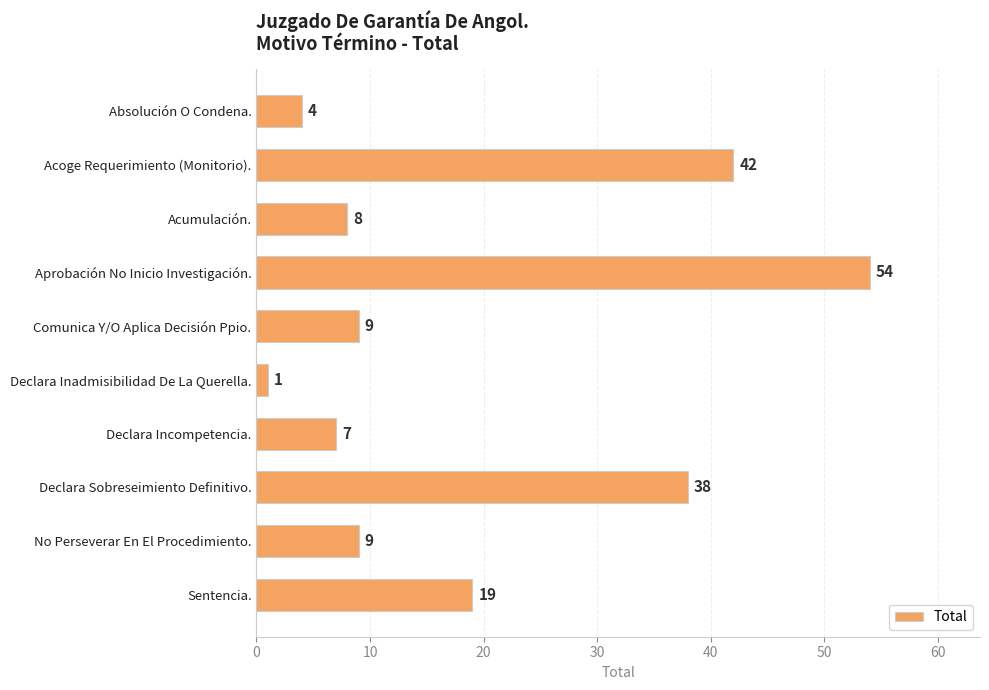

Reading bottom to top, extract all data points from this chart.

Sentencia.=19	No Perseverar En El Procedimiento.=9	Declara Sobreseimiento Definitivo.=38	Declara Incompetencia.=7	Declara Inadmisibilidad De La Querella.=1	Comunica Y/O Aplica Decisión Ppio.=9	Aprobación No Inicio Investigación.=54	Acumulación.=8	Acoge Requerimiento (Monitorio).=42	Absolución O Condena.=4